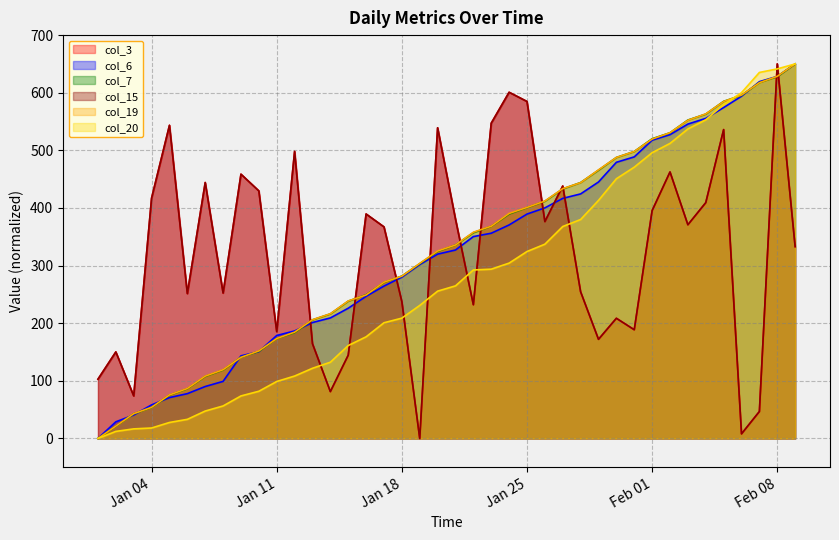

Reading left to right, extract all data points from this chart.

col_3: 102.9	150.2	73.9	417.1	543.5	251.5	444.2	252.4	458.6	429.6	185.4	498.1	164.5	81.4	144.5	389.5	367.2	237.4	0.0	539.2	380.7	232.1	547.2	600.8	584.8	376.4	438.1	254.5	172.1	208.6	188.7	395.5	462.5	370.9	409.2	536.0	8.0	46.8	650.0	332.9
col_6: 0.0	28.9	40.7	58.3	71.0	77.8	90.2	99.1	143.4	150.7	178.7	186.6	201.2	209.2	226.0	246.7	264.5	280.0	301.8	319.9	327.1	350.4	356.2	370.6	389.4	400.2	416.7	424.4	445.1	479.3	488.7	517.6	527.3	545.6	555.5	574.2	593.9	619.2	628.4	650.0
col_7: 0.0	21.4	42.8	53.9	75.3	86.3	107.8	118.8	140.9	151.3	173.4	183.7	205.8	216.2	238.3	249.4	270.8	281.8	303.2	324.7	335.7	357.1	368.2	389.6	400.6	411.7	433.1	444.2	465.6	487.7	498.0	520.1	530.5	552.6	563.0	585.1	595.4	617.5	627.9	650.0
col_15: 102.9	150.2	73.9	417.1	543.5	251.5	444.2	252.4	458.6	429.6	185.4	498.1	164.5	81.4	144.5	389.5	367.2	237.4	0.0	539.2	380.7	232.1	547.2	600.8	584.8	376.4	438.1	254.5	172.1	208.6	188.7	395.5	462.5	370.9	409.2	536.0	8.0	46.8	650.0	332.9
col_19: 0.0	21.5	43.0	54.1	75.6	86.7	108.2	119.3	140.8	151.9	173.4	184.5	206.0	216.4	238.6	249.0	271.2	281.6	303.8	325.3	335.8	358.0	368.4	390.6	401.0	412.1	433.6	444.0	466.2	487.7	498.1	519.6	530.7	552.2	563.3	584.8	595.9	617.4	628.5	650.0
col_20: 0.0	12.3	16.7	18.2	27.8	33.2	47.6	56.4	73.8	82.0	98.9	108.3	121.8	132.3	161.3	176.4	200.8	208.8	230.9	255.7	264.8	292.4	293.8	304.3	324.4	337.1	367.8	380.0	413.2	450.7	470.8	496.0	512.0	537.1	553.0	579.6	600.1	635.2	641.4	650.0